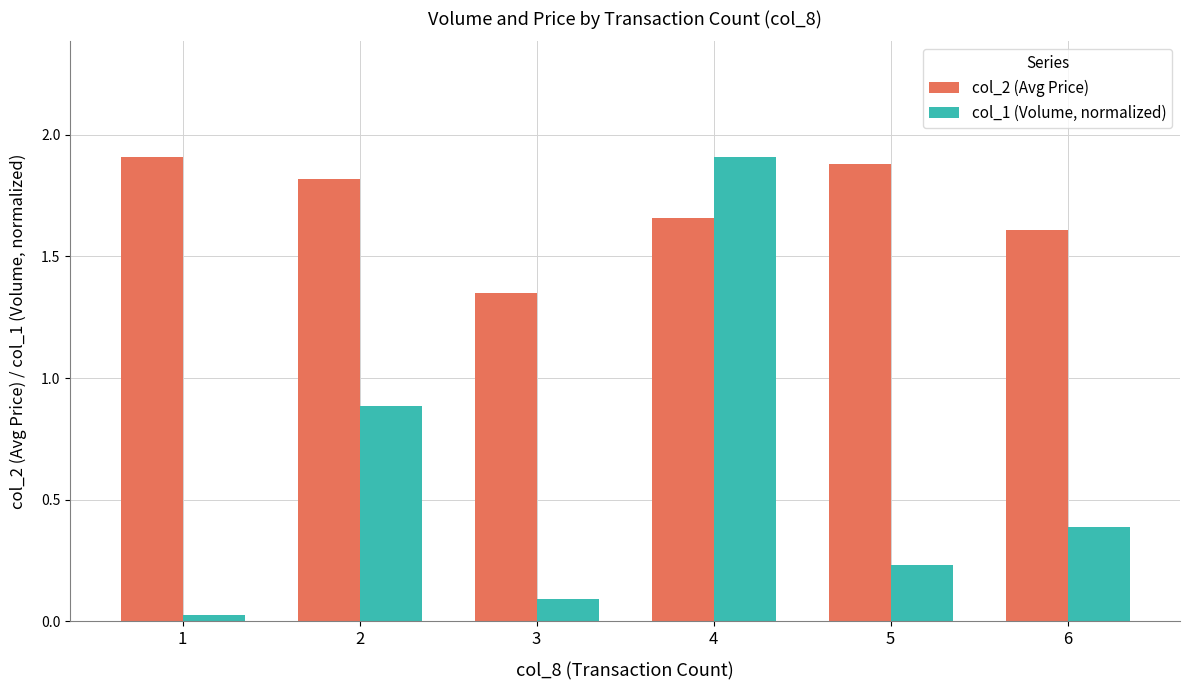

Count the col_2 (Avg Price) values in the range 1 to 2.

6